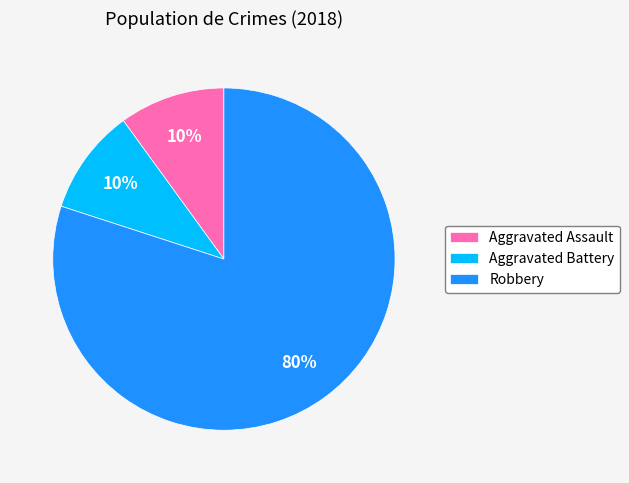

To the nearest percent, what is the average slice percentage?

33%